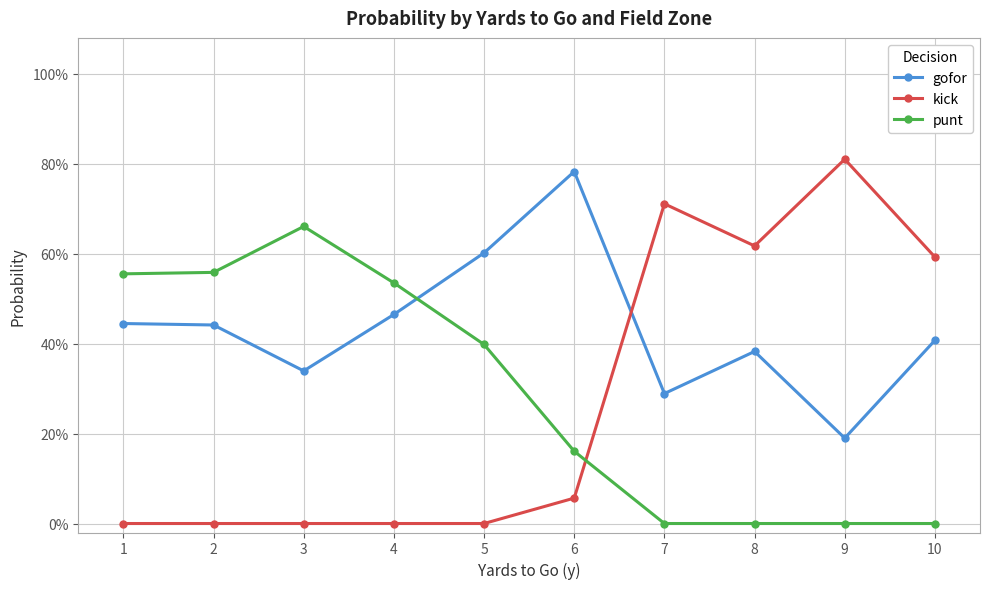

How many interior local peaks does the gofor series have?

2